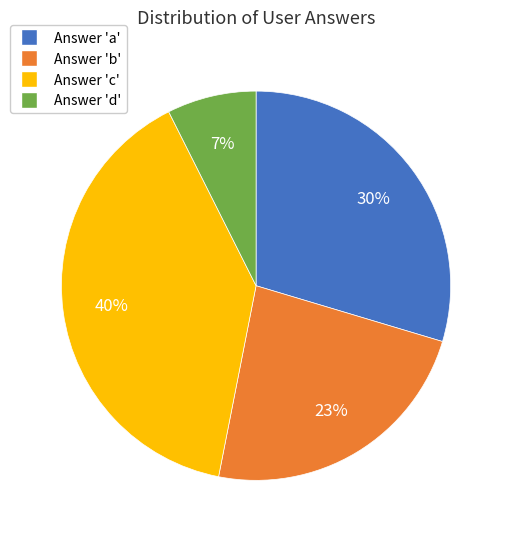

Count the number of slices in the pie.

4